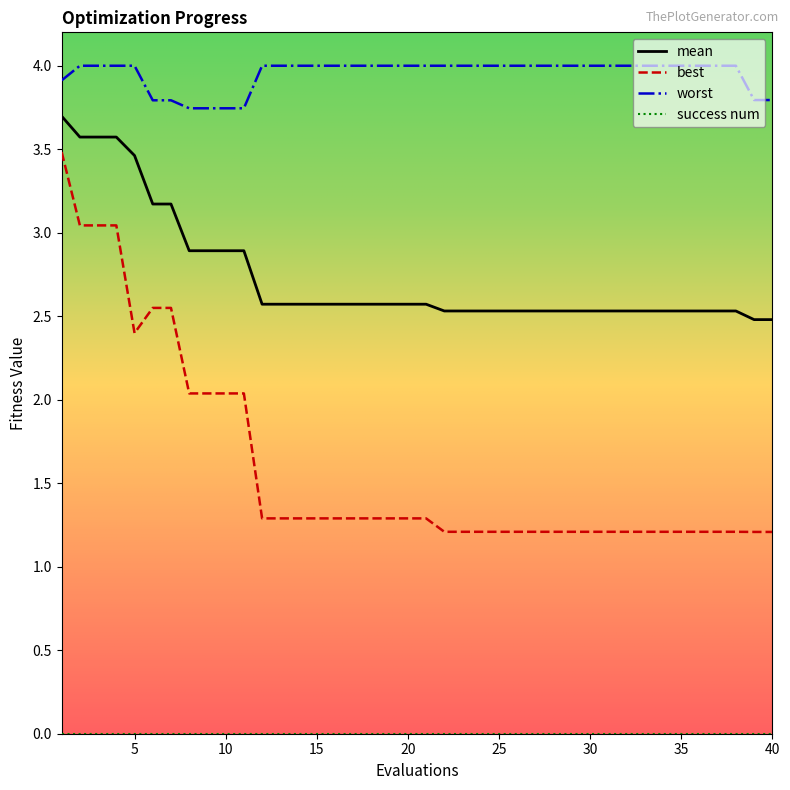

Which series has the largest total across all categories?

worst